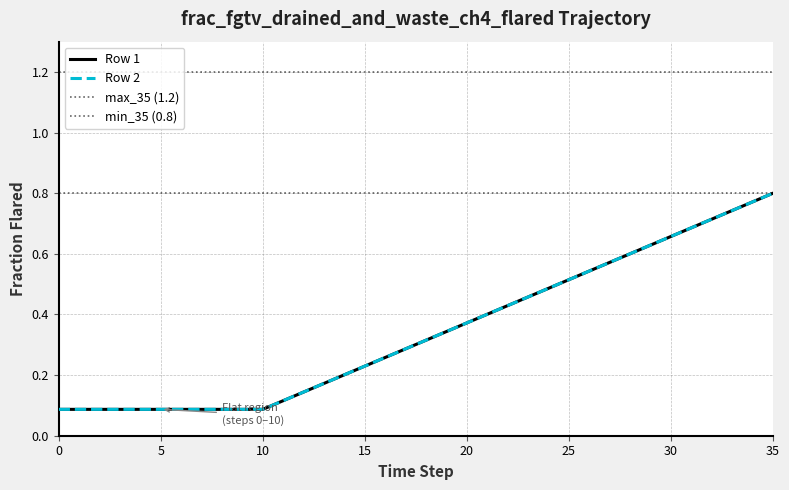

How many series are shown in this chart?

2